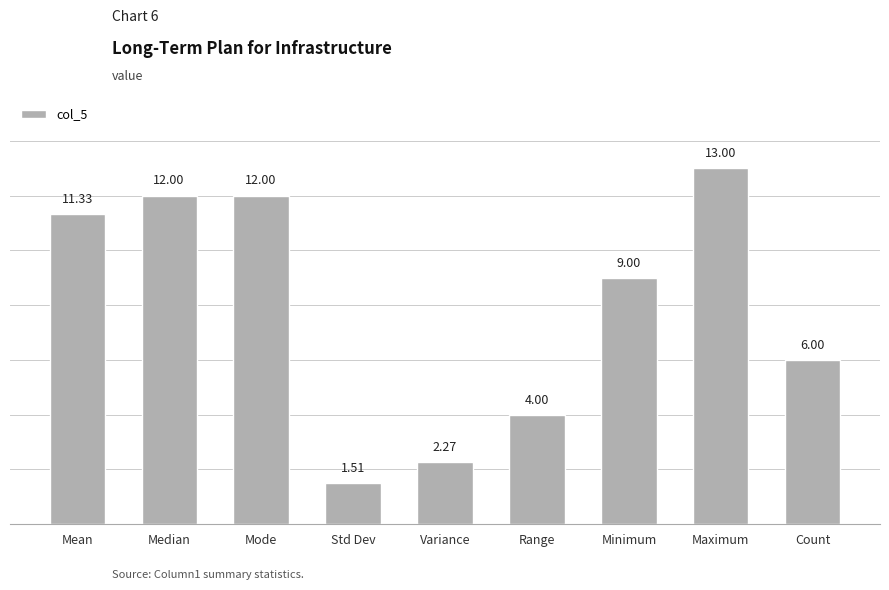

What is the average value?

7.9